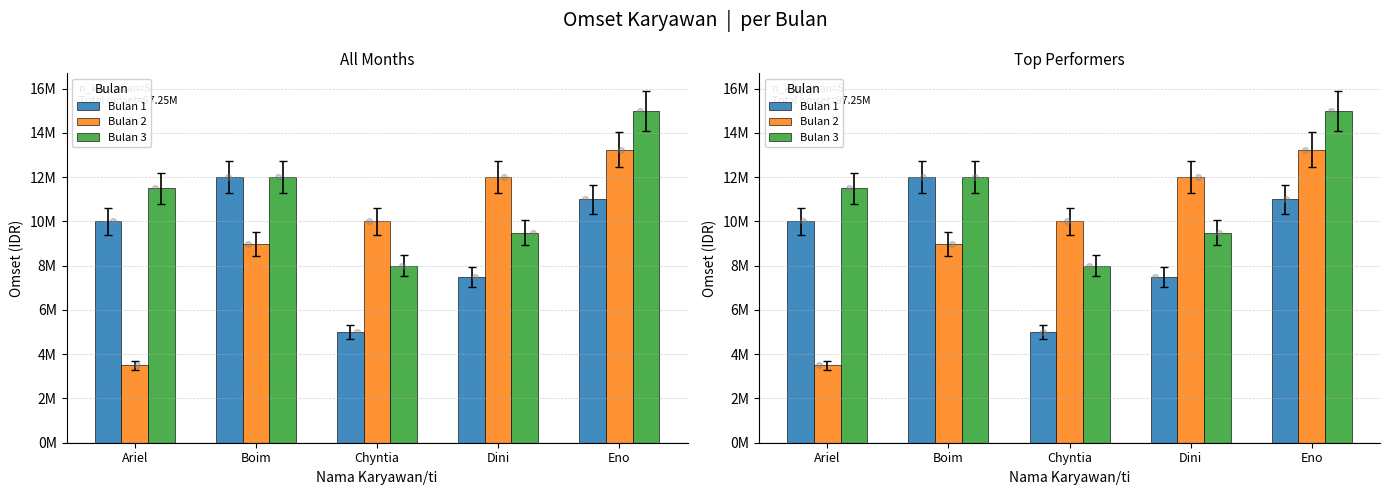

Which series has the largest total across all categories?

Bulan 3